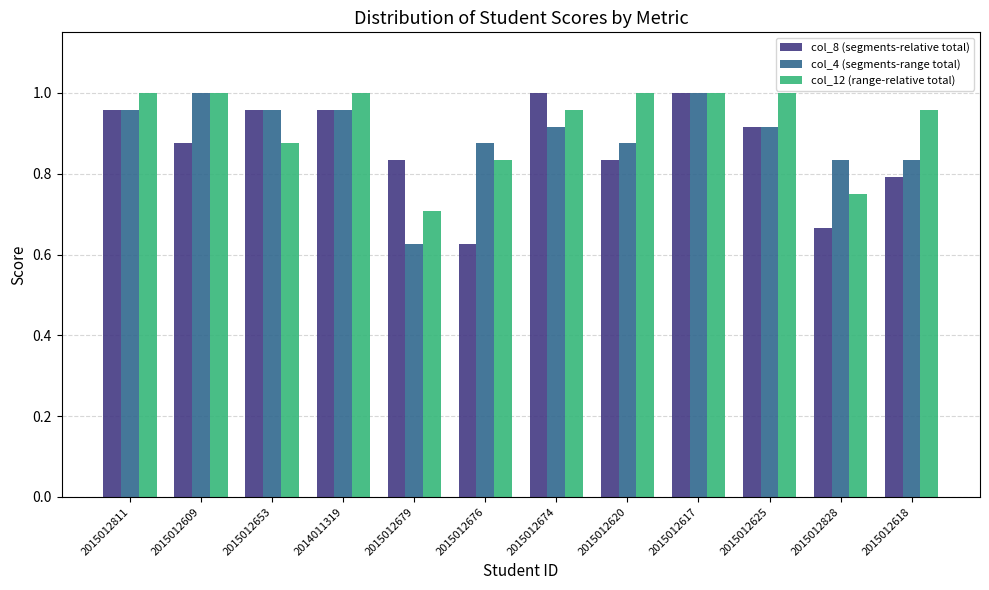

What position from the left is 2015012811?

1